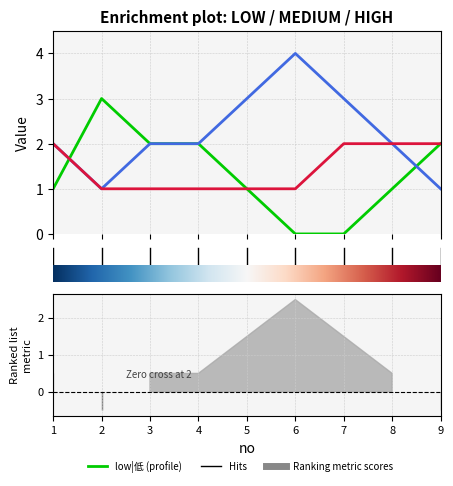

At which category does medium|中 reach its first local valley?

2